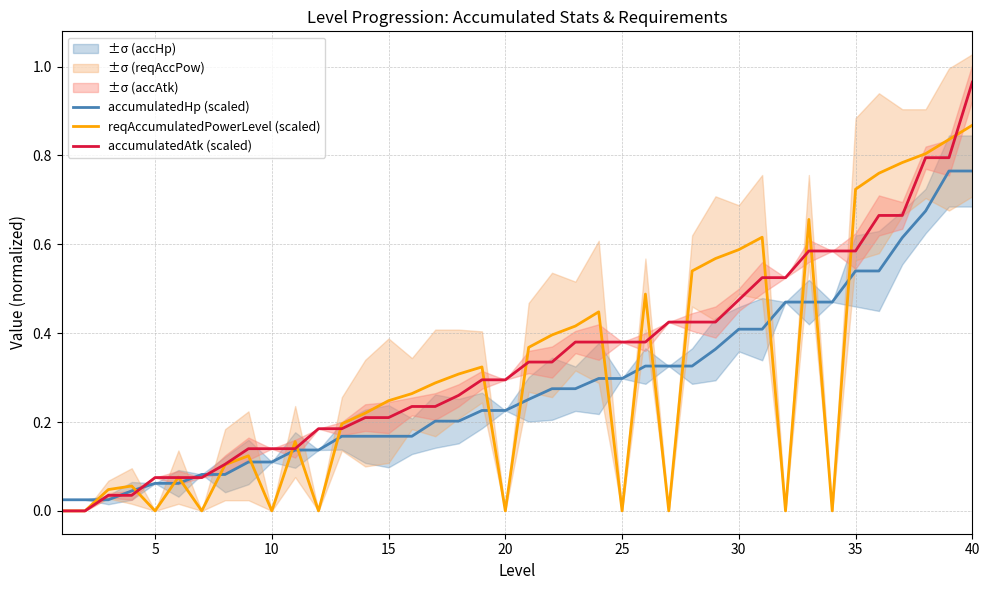

How many intersections are there between accumulatedHp (scaled) and reqAccumulatedPowerLevel (scaled)?

19